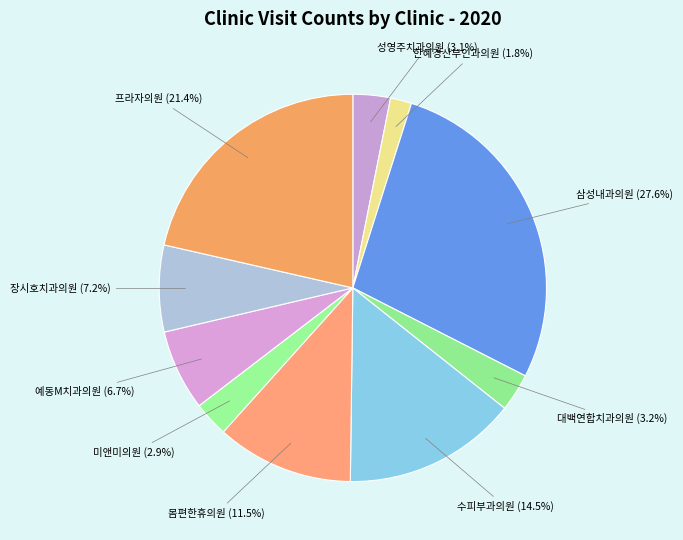

What percentage is the 장시호치과의원 slice, to the nearest percent?

7%